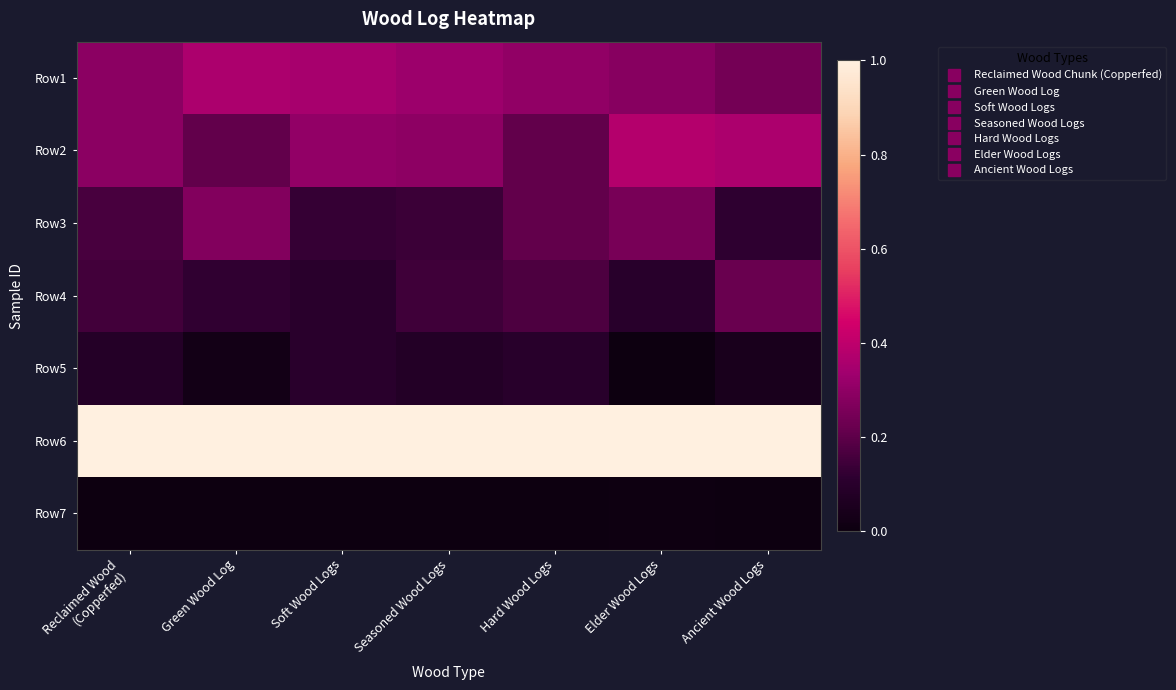

At which category is the sum across all series the highest?

Elder Wood Logs